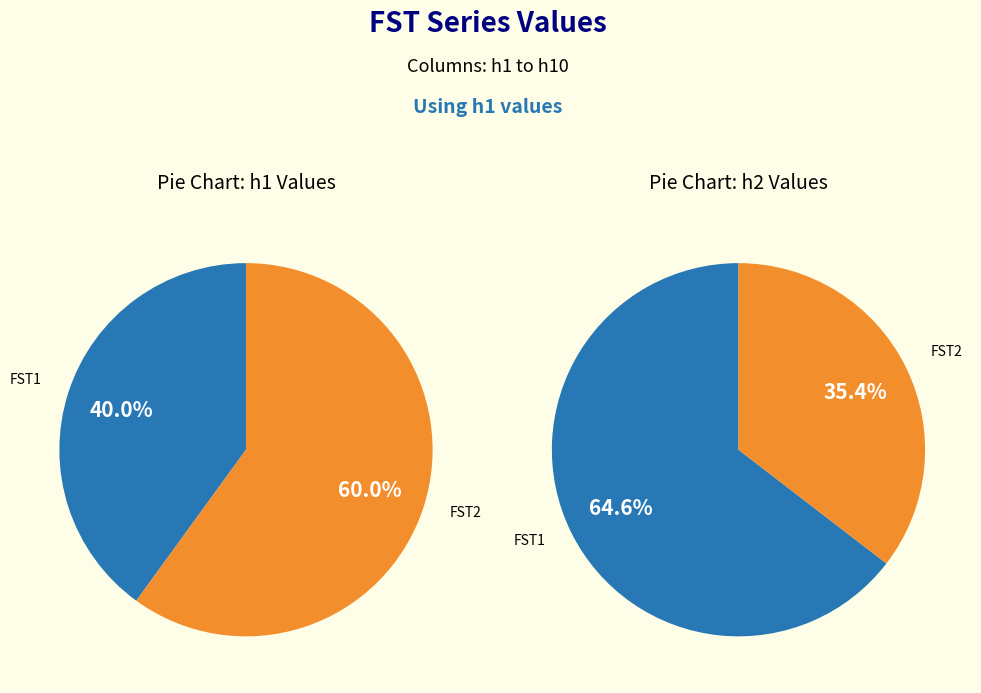

Rank the series by their average value, from highest to lowest.

FST1, FST2